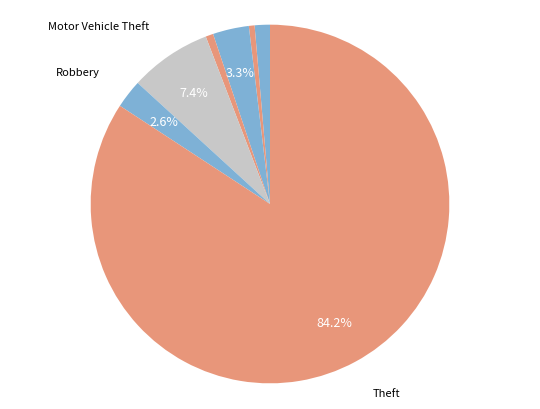

To the nearest percent, what is the average slice percentage?

12%